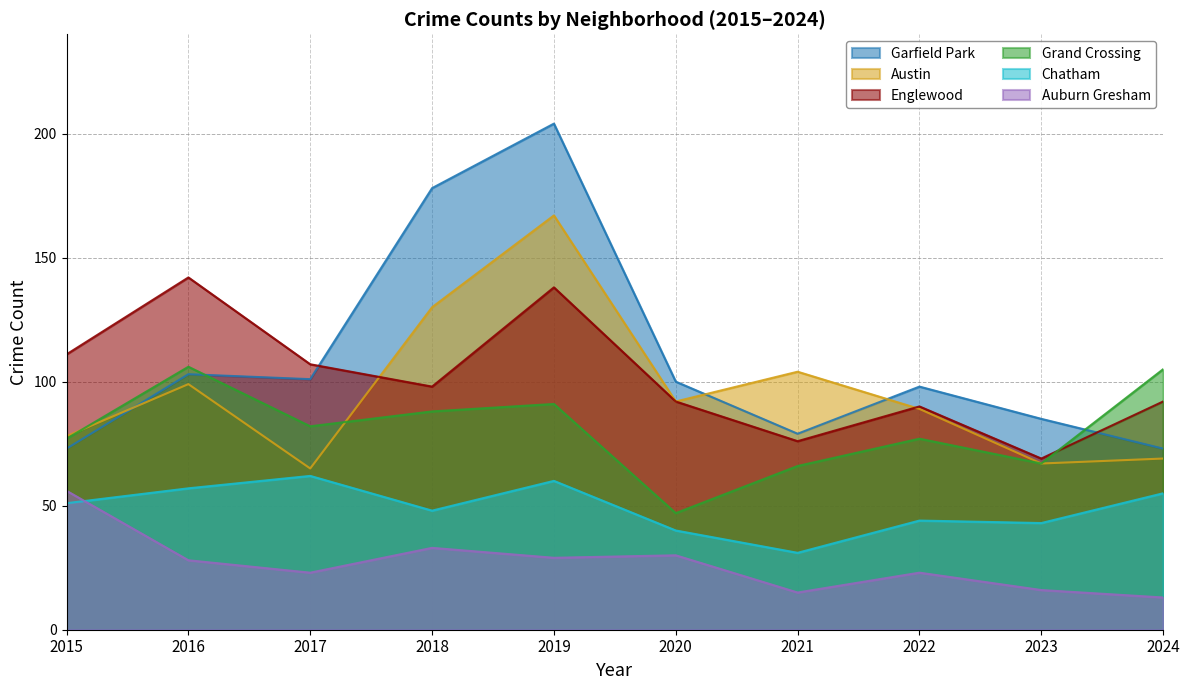

Which category has the lowest value across all series?

2024